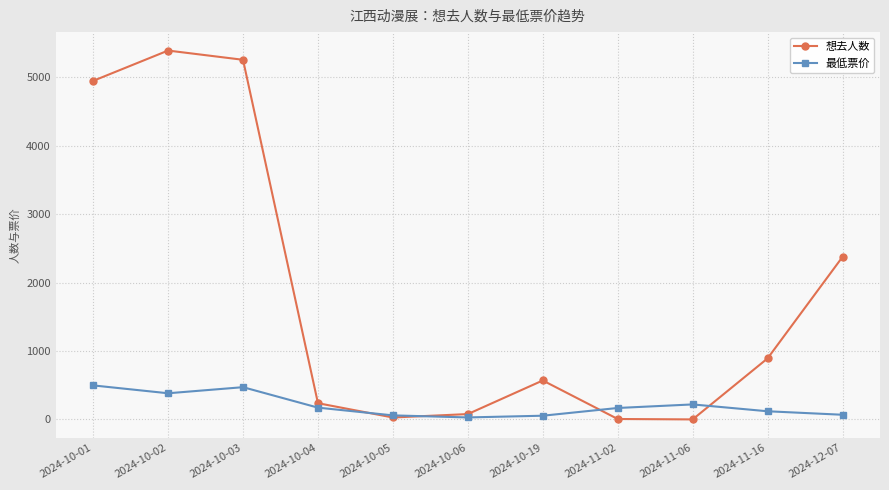

What is the label of the 6th point from the right?

2024-10-06